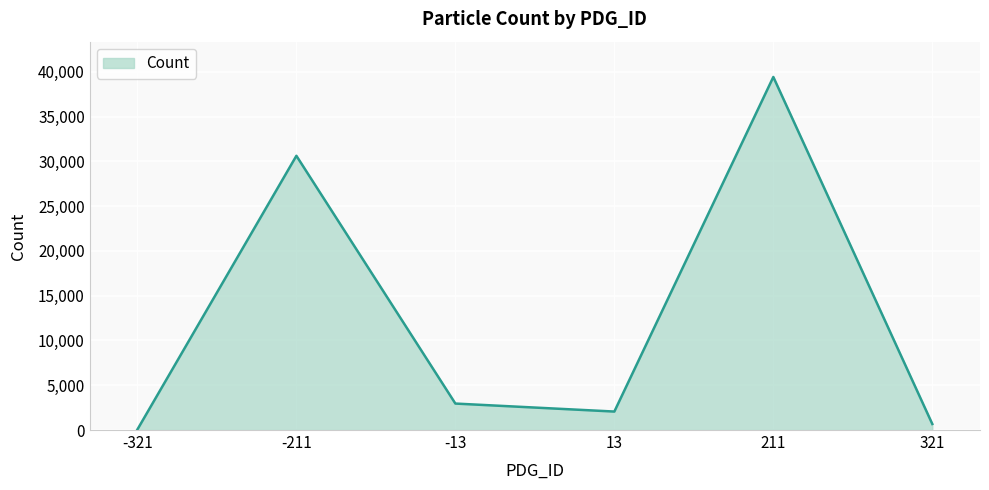

Reading left to right, transcribe all the data shown in this chart.

-321=63	-211=30627	-13=2956	13=2063	211=39430	321=674